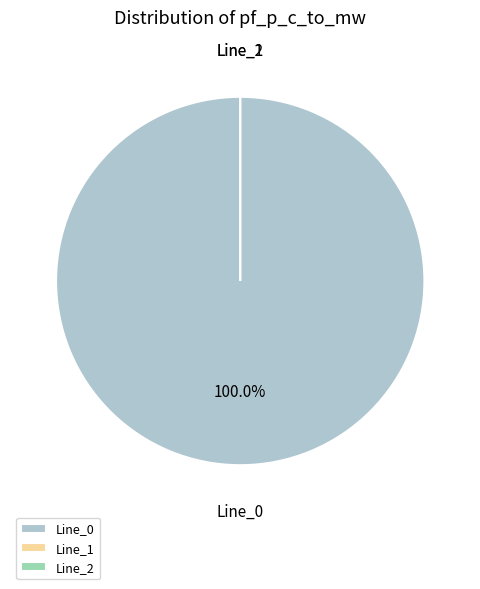

Combined, what portion of the pie is Line_0 and Line_1?

100.0%